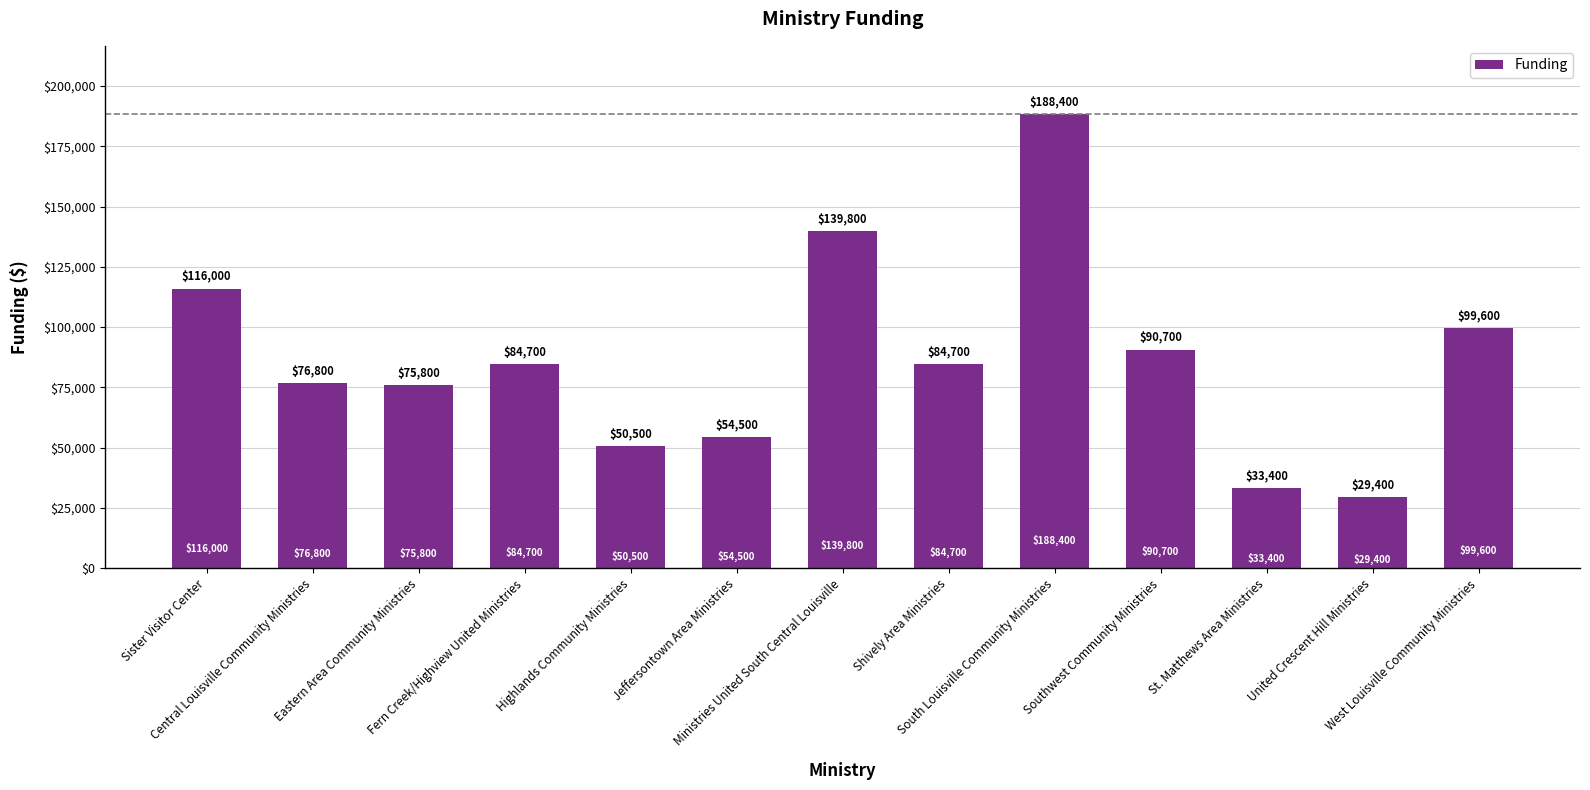

What is the sum of the values at United Crescent Hill Ministries and West Louisville Community Ministries?

129000